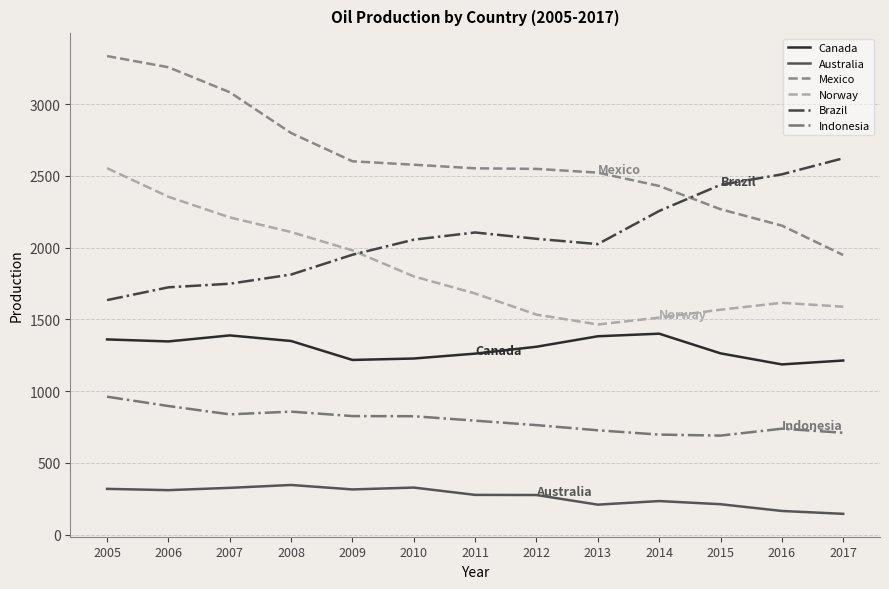

At which label does Canada first exceed 1309?

2005